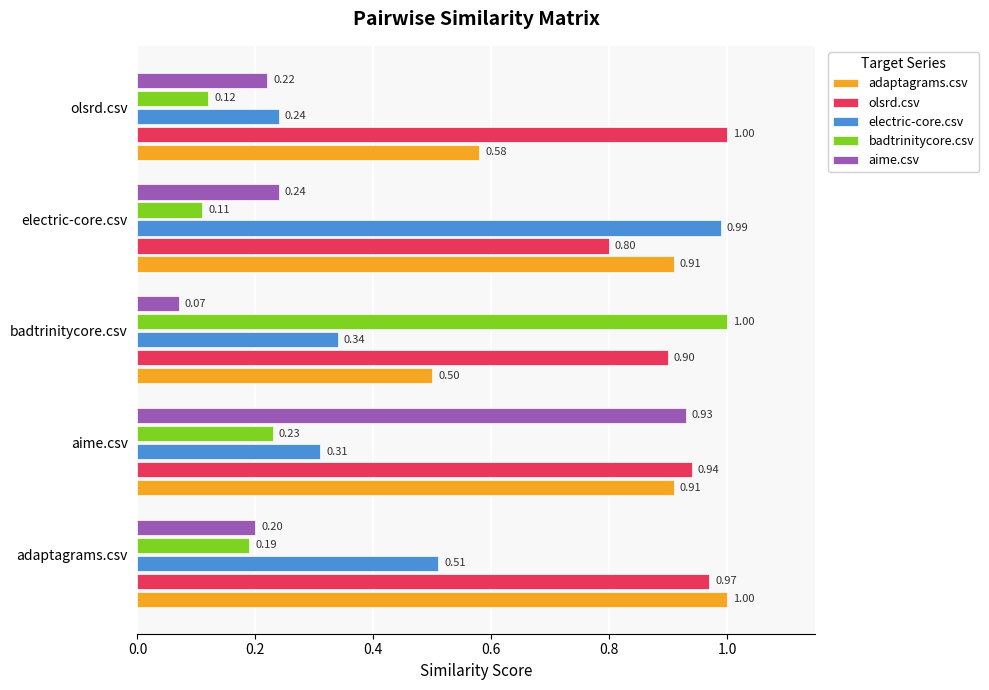

What is the total value across all series at badtrinitycore.csv?

2.8